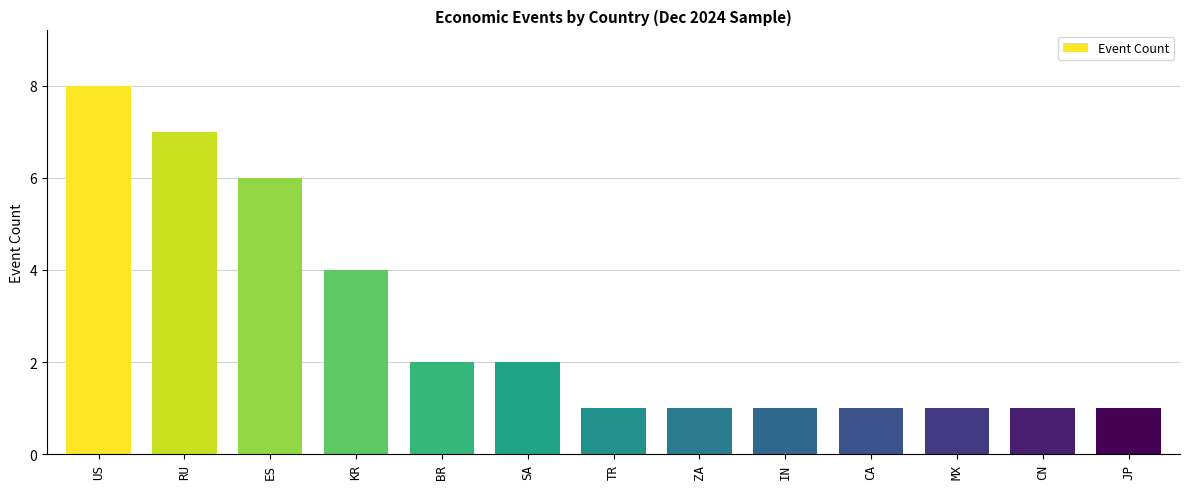

The value at BR is 1. True or false?

False